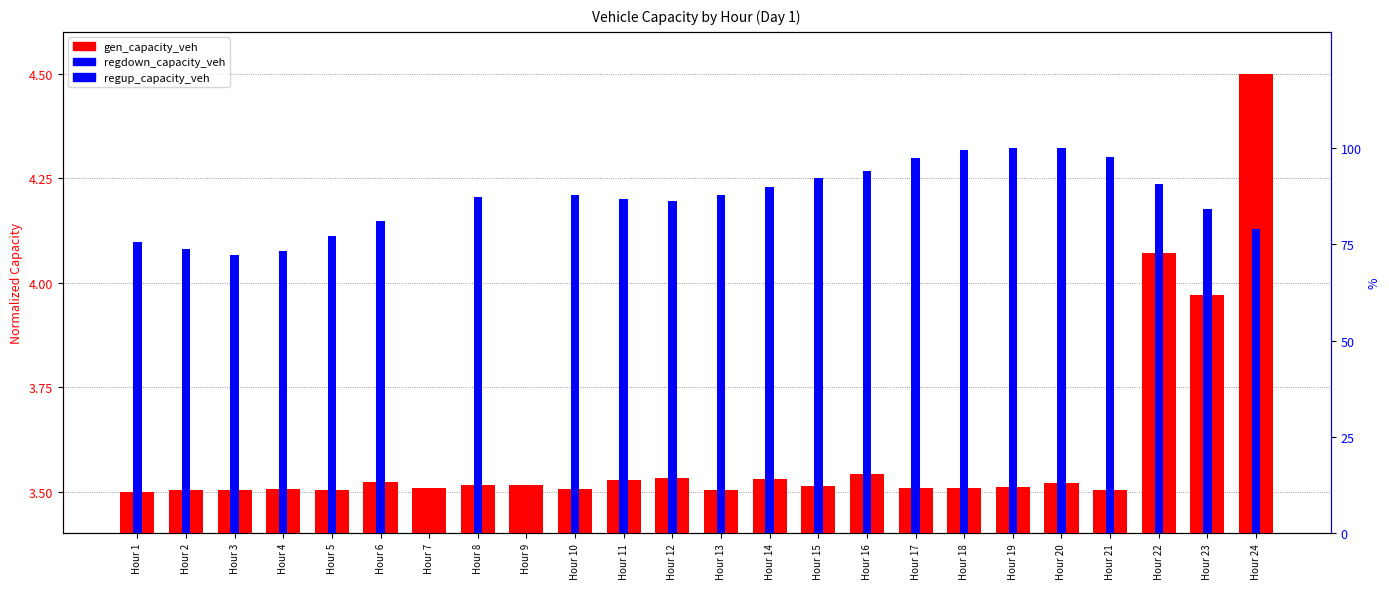

How many distinct data groups are displayed?

3